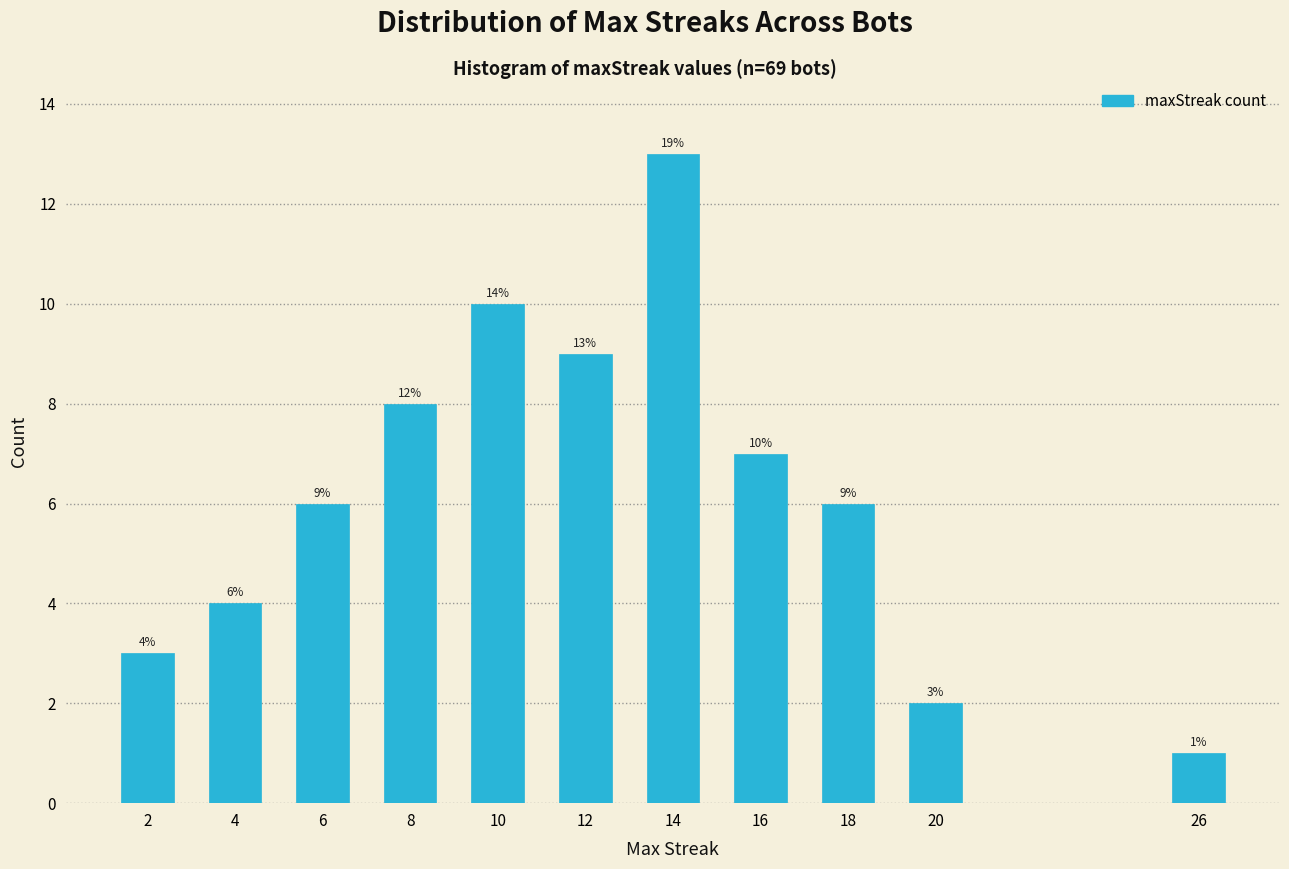

Reading left to right, transcribe all the data shown in this chart.

2=3	4=4	6=6	8=8	10=10	12=9	14=13	16=7	18=6	20=2	26=1